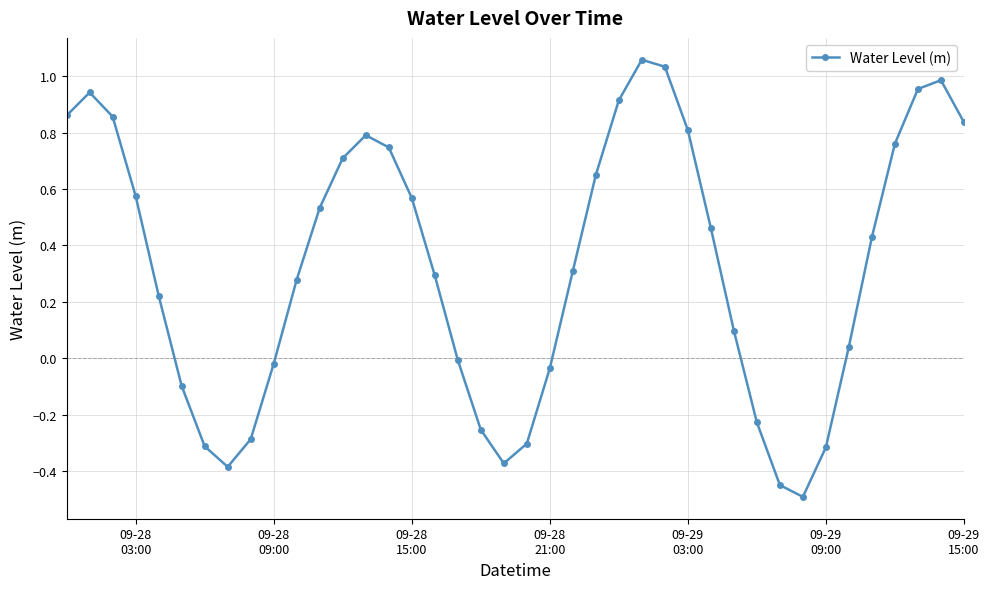

How many interior local valleys (lower than both neighbors) does the data have?

3